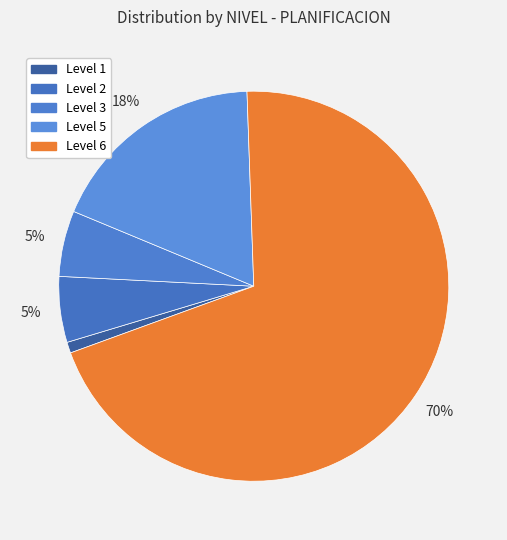

How many slices are in this pie chart?

5